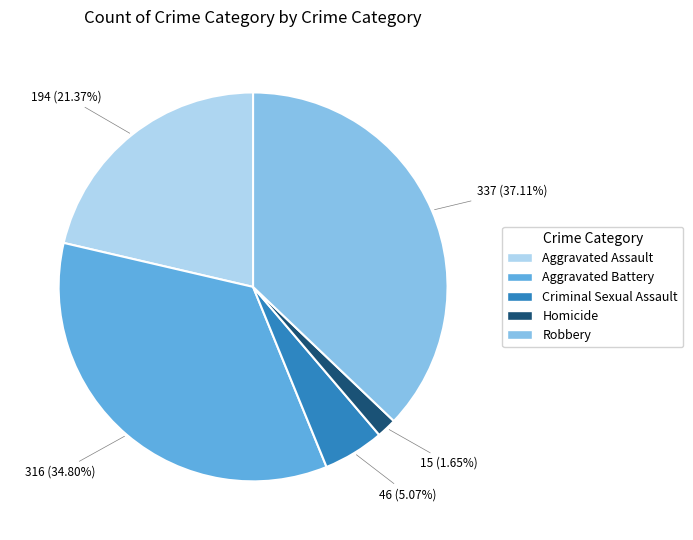

To the nearest percent, what portion does Aggravated Battery represent?

35%